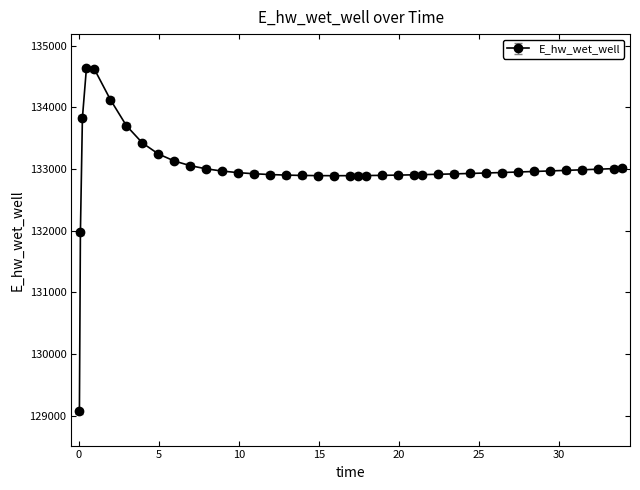

What is the value of the 12th point from the left?

133001.2